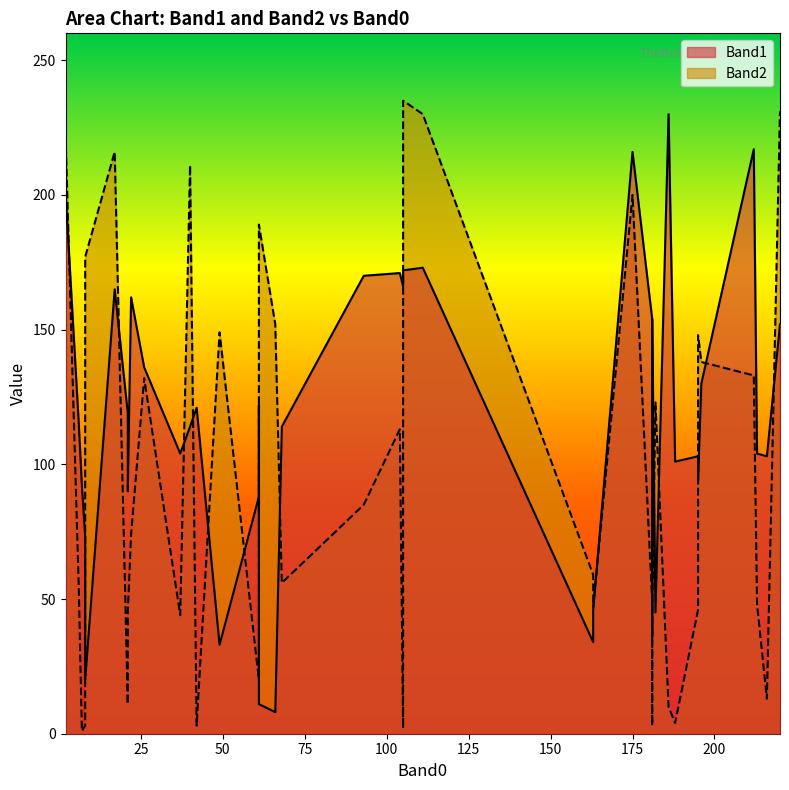

Count the number of data series in this chart.

2